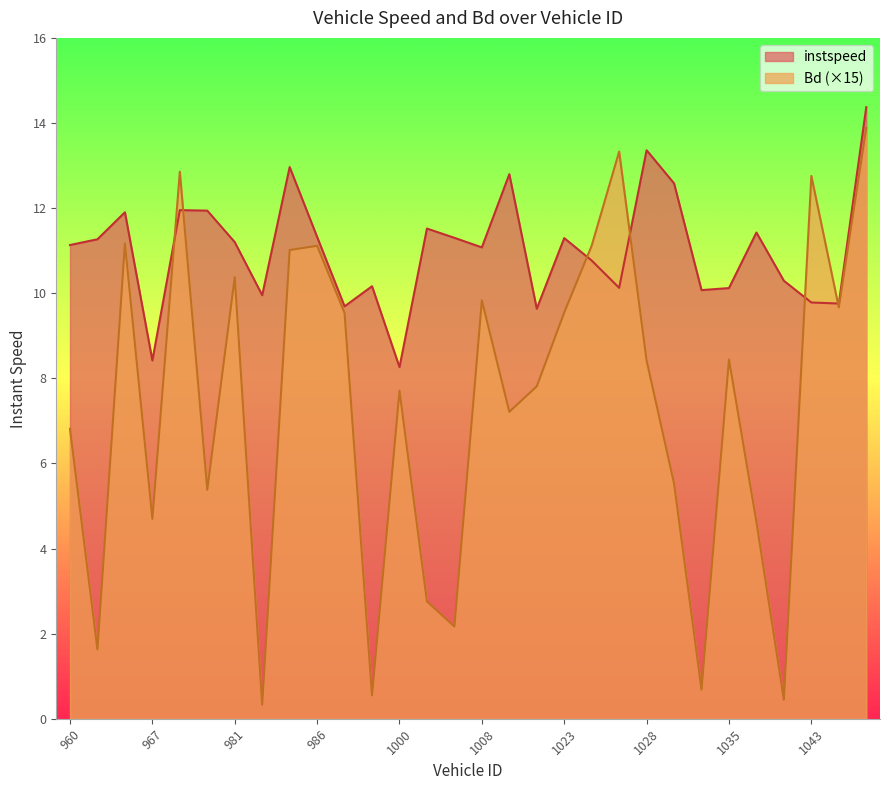

How many interior local valleys does the Bd series have?

10